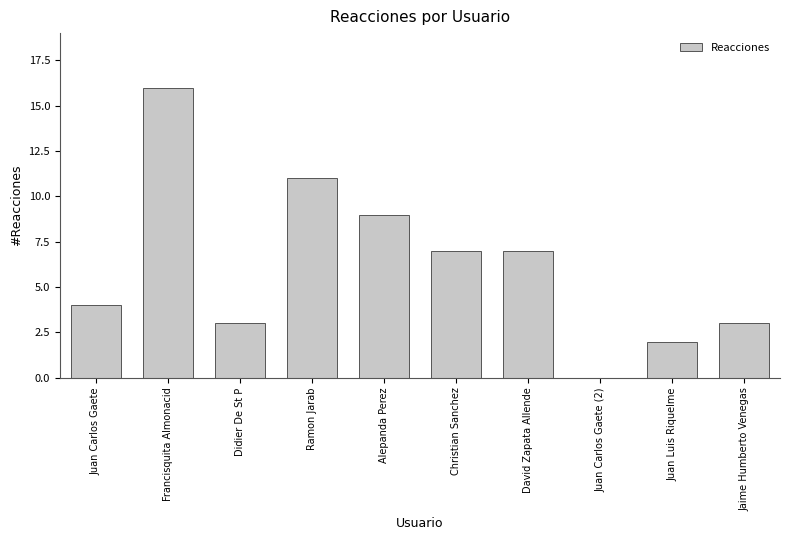

What is the average value?

6